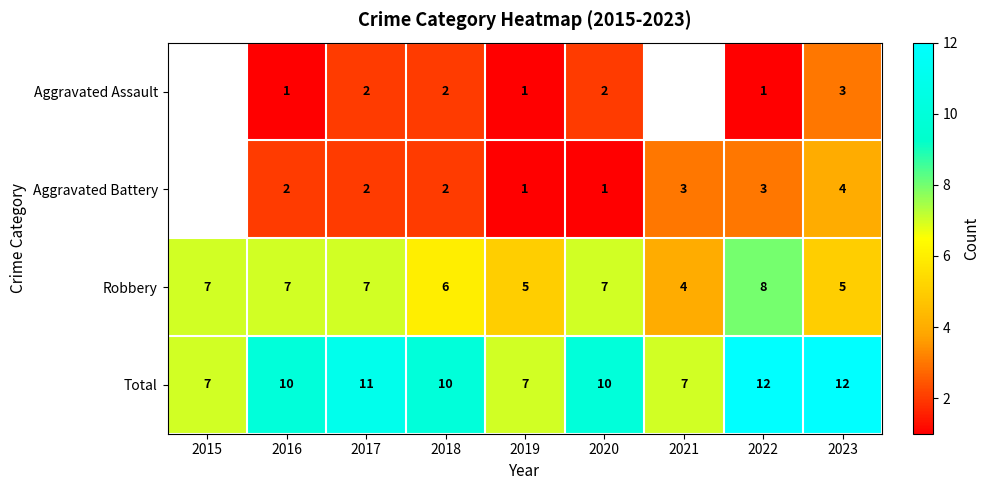

What is the sum of the Aggravated Assault values at 2023 and 2022?

4